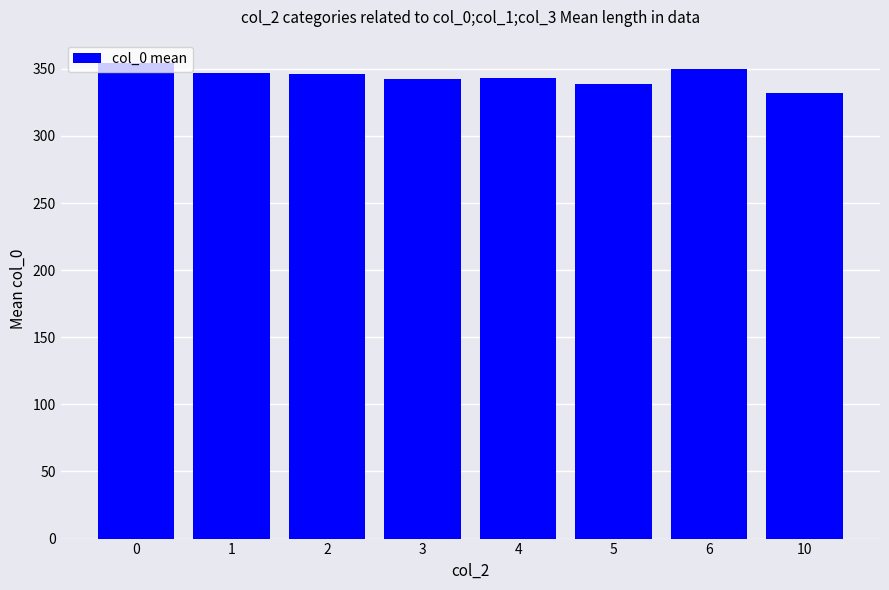

What is the sum of all values?

2753.2